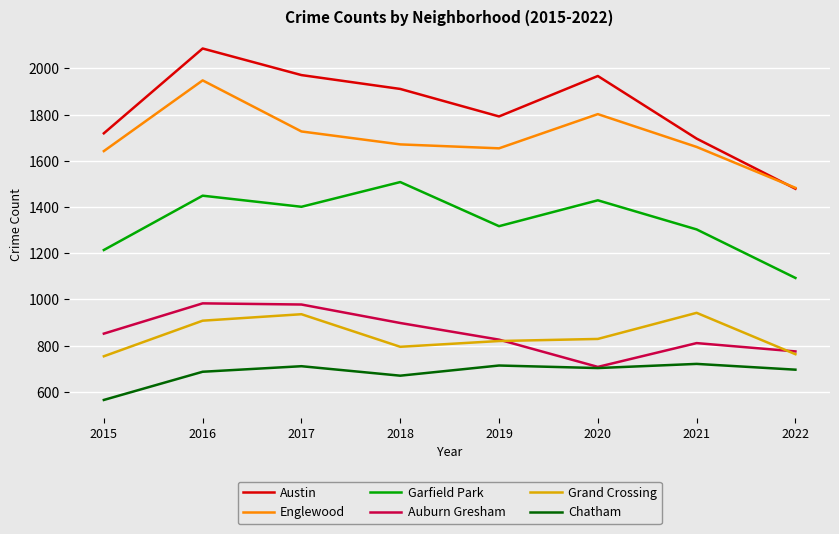

What is the average value of the Garfield Park series?

1339